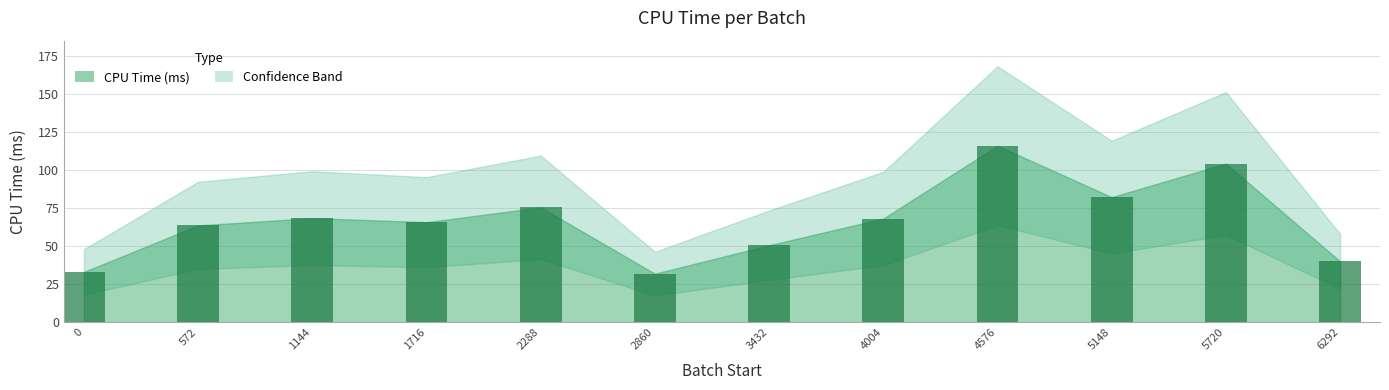

What is the value of the 7th bar from the left?

50.7